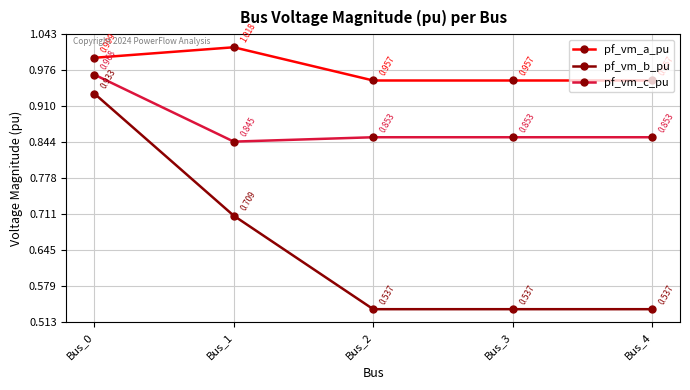

True or false: pf_vm_b_pu has more than 1 points higher than both neighbors.

False